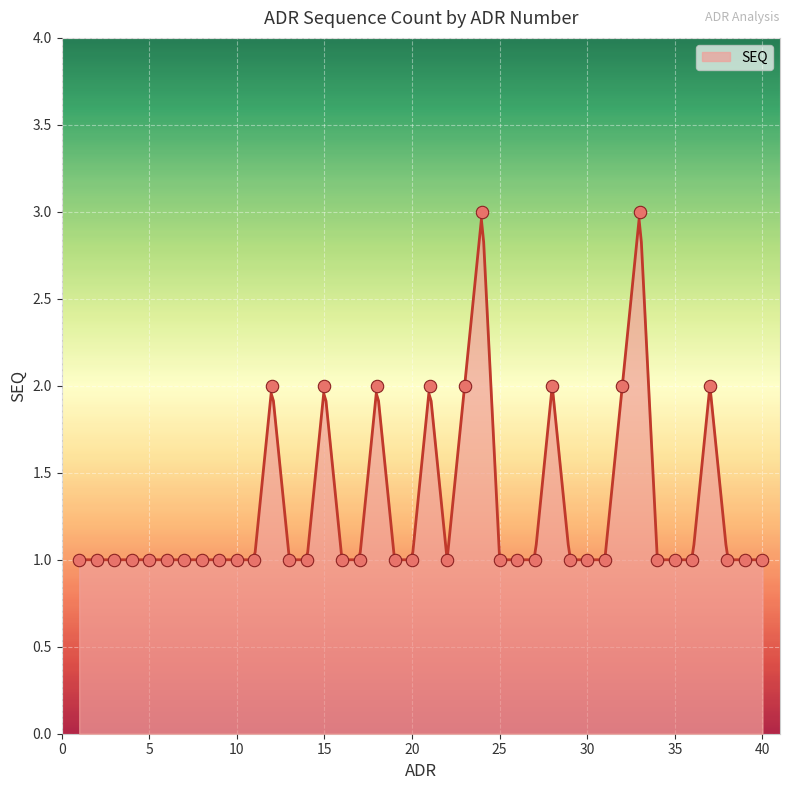

Approximately how many times larger is the value at 27 compared to 16?

1.0